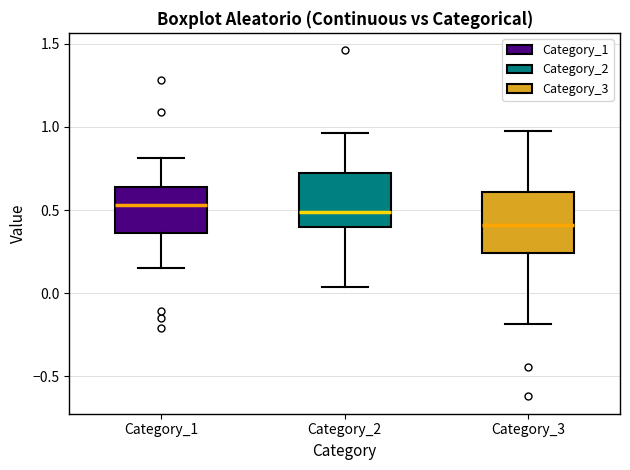

Reading left to right, transcribe this box plot: for each box, give where its median line is, the range the box spans, and where its two whiskers end, as read against the y-axis. The values are not printed on the chart, so give them approximately, as read against the axis.

Category_1: median 0.55, box 0.35 to 0.65, whiskers 0.15 to 0.80
Category_2: median 0.50, box 0.40 to 0.75, whiskers 0.05 to 0.95
Category_3: median 0.40, box 0.25 to 0.60, whiskers -0.20 to 0.95